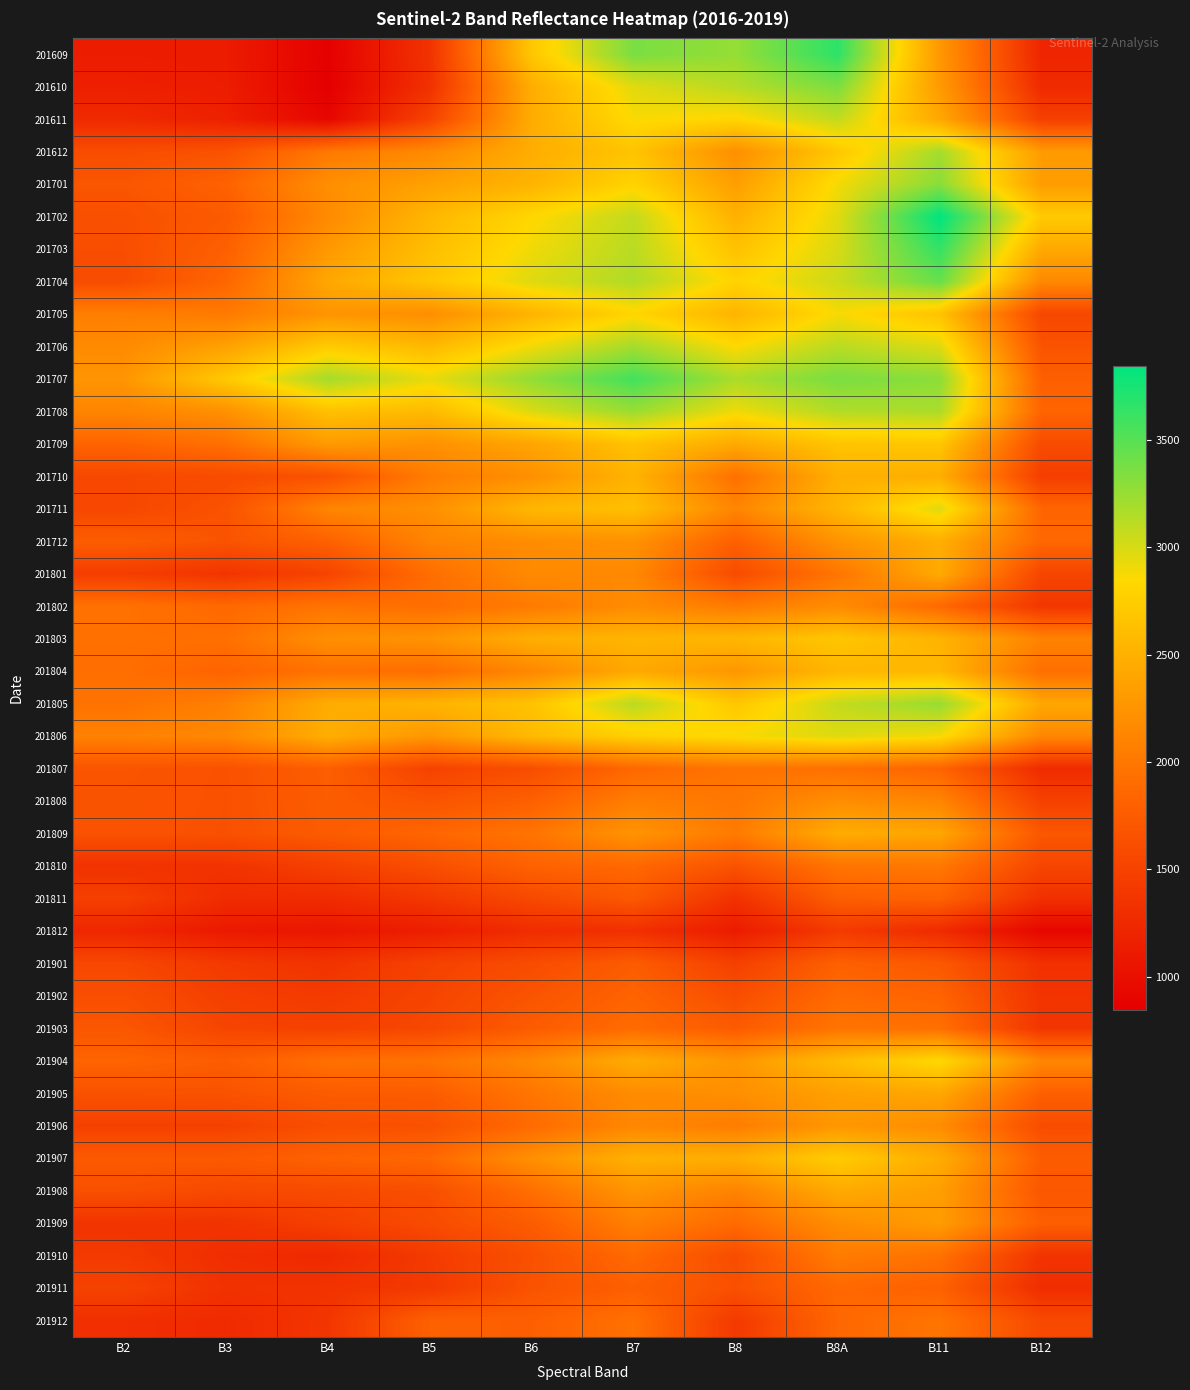

Reading left to right, what are all the values shown in this chart?

201609: B2=1133	B3=1125	B4=859	B5=1346	B6=2695	B7=3367	B8=3258	B8A=3667	B11=2286	B12=1216
201610: B2=1161	B3=1134	B4=847	B5=1327	B6=2471	B7=2963	B8=3127	B8A=3355	B11=2304	B12=1266
201611: B2=1260	B3=1167	B4=913	B5=1504	B6=2457	B7=2867	B8=2819	B8A=3086	B11=2423	B12=1471
201612: B2=1602	B3=1660	B4=2011	B5=2164	B6=2472	B7=2665	B8=2207	B8A=2698	B11=3202	B12=2312
201701: B2=1686	B3=1811	B4=2206	B5=2359	B6=2525	B7=2801	B8=2339	B8A=2886	B11=3311	B12=2322
201702: B2=1633	B3=1737	B4=2162	B5=2552	B6=2832	B7=3085	B8=2500	B8A=2960	B11=3846	B12=2718
201703: B2=1615	B3=1791	B4=2290	B5=2617	B6=2903	B7=3120	B8=2650	B8A=3002	B11=3645	B12=2432
201704: B2=1598	B3=1845	B4=2419	B5=2682	B6=2974	B7=3155	B8=2801	B8A=3045	B11=3444	B12=2146
201705: B2=2068	B3=2025	B4=2257	B5=2202	B6=2523	B7=2817	B8=2532	B8A=2874	B11=2657	B12=1549
201706: B2=2165	B3=2368	B4=2729	B5=2567	B6=2895	B7=3198	B8=2851	B8A=3120	B11=2975	B12=1668
201707: B2=2262	B3=2712	B4=3202	B5=2932	B6=3267	B7=3580	B8=3171	B8A=3367	B11=3294	B12=1787
201708: B2=2114	B3=2222	B4=2640	B5=2582	B6=2985	B7=3242	B8=2902	B8A=3147	B11=3172	B12=1831
201709: B2=1829	B3=1940	B4=2311	B5=2227	B6=2403	B7=2657	B8=2443	B8A=2669	B11=2696	B12=1591
201710: B2=1558	B3=1591	B4=1651	B5=2046	B6=2211	B7=2526	B8=1937	B8A=2491	B11=2472	B12=1457
201711: B2=1549	B3=1658	B4=2119	B5=2210	B6=2559	B7=2625	B8=2124	B8A=2541	B11=2974	B12=1843
201712: B2=1762	B3=1668	B4=1800	B5=2108	B6=2188	B7=2235	B8=1790	B8A=2251	B11=2483	B12=1860
201801: B2=1448	B3=1363	B4=1512	B5=1916	B6=2167	B7=2150	B8=1587	B8A=1985	B11=2444	B12=1527
201802: B2=1948	B3=1869	B4=1970	B5=1917	B6=2028	B7=2184	B8=2031	B8A=2186	B11=1876	B12=1386
201803: B2=1939	B3=1936	B4=2207	B5=2243	B6=2479	B7=2535	B8=2550	B8A=2683	B11=2526	B12=2103
201804: B2=1923	B3=1825	B4=1952	B5=1911	B6=2140	B7=2434	B8=2276	B8A=2551	B11=2558	B12=1928
201805: B2=1956	B3=2081	B4=2459	B5=2524	B6=2654	B7=3126	B8=2690	B8A=3074	B11=3255	B12=2417
201806: B2=2089	B3=2146	B4=2478	B5=2277	B6=2580	B7=2773	B8=2869	B8A=2978	B11=2884	B12=2141
201807: B2=1680	B3=1645	B4=1776	B5=1503	B6=1612	B7=1864	B8=1967	B8A=1936	B11=1830	B12=1274
201808: B2=1669	B3=1643	B4=1760	B5=1675	B6=1793	B7=2058	B8=1998	B8A=2199	B11=2118	B12=1488
201809: B2=1658	B3=1642	B4=1744	B5=1848	B6=1975	B7=2253	B8=2029	B8A=2463	B11=2406	B12=1702
201810: B2=1341	B3=1350	B4=1477	B5=1617	B6=1813	B7=1868	B8=1659	B8A=1973	B11=2006	B12=1530
201811: B2=1471	B3=1285	B4=1280	B5=1395	B6=1568	B7=1723	B8=1334	B8A=1773	B11=1815	B12=1320
201812: B2=1230	B3=1095	B4=1071	B5=1141	B6=1286	B7=1316	B8=1118	B8A=1422	B11=1268	B12=913
201901: B2=1553	B3=1414	B4=1355	B5=1494	B6=1598	B7=1754	B8=1481	B8A=1797	B11=1719	B12=1333
201902: B2=1623	B3=1470	B4=1420	B5=1523	B6=1674	B7=1825	B8=1611	B8A=1886	B11=1824	B12=1356
201903: B2=1694	B3=1526	B4=1486	B5=1552	B6=1750	B7=1896	B8=1741	B8A=1976	B11=1930	B12=1379
201904: B2=1832	B3=1763	B4=1935	B5=1961	B6=2149	B7=2459	B8=2267	B8A=2597	B11=2847	B12=2136
201905: B2=1649	B3=1654	B4=1750	B5=1754	B6=1985	B7=2179	B8=2210	B8A=2354	B11=2415	B12=1787
201906: B2=1487	B3=1490	B4=1618	B5=1646	B6=1891	B7=2141	B8=2050	B8A=2282	B11=2185	B12=1600
201907: B2=1728	B3=1722	B4=1812	B5=1864	B6=2217	B7=2503	B8=2479	B8A=2736	B11=2465	B12=1761
201908: B2=1632	B3=1569	B4=1581	B5=1624	B6=1926	B7=2259	B8=2099	B8A=2444	B11=2340	B12=1703
201909: B2=1358	B3=1355	B4=1471	B5=1589	B6=1756	B7=2075	B8=1889	B8A=2189	B11=2323	B12=1781
201910: B2=1418	B3=1297	B4=1251	B5=1422	B6=1639	B7=1880	B8=1597	B8A=2044	B11=1948	B12=1354
201911: B2=1502	B3=1336	B4=1351	B5=1409	B6=1660	B7=1785	B8=1640	B8A=1867	B11=1800	B12=1293
201912: B2=1311	B3=1268	B4=1375	B5=1797	B6=1787	B7=1945	B8=1409	B8A=1859	B11=1979	B12=1571